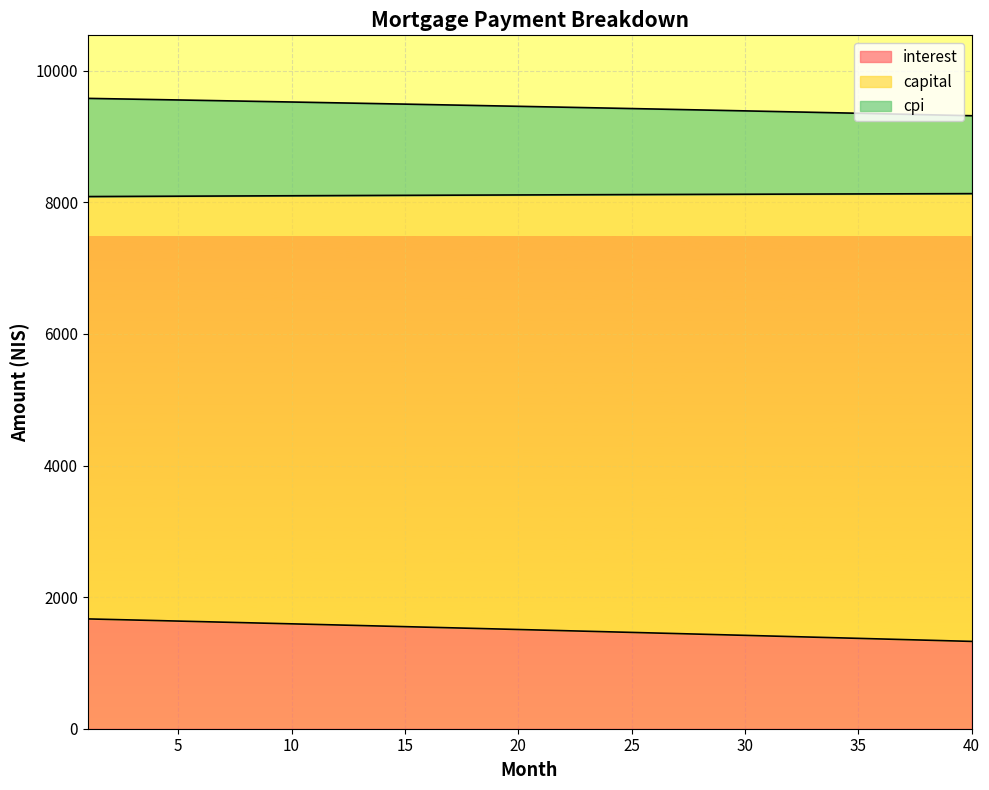

The value of interest at 30 is 1419.2. True or false?

True